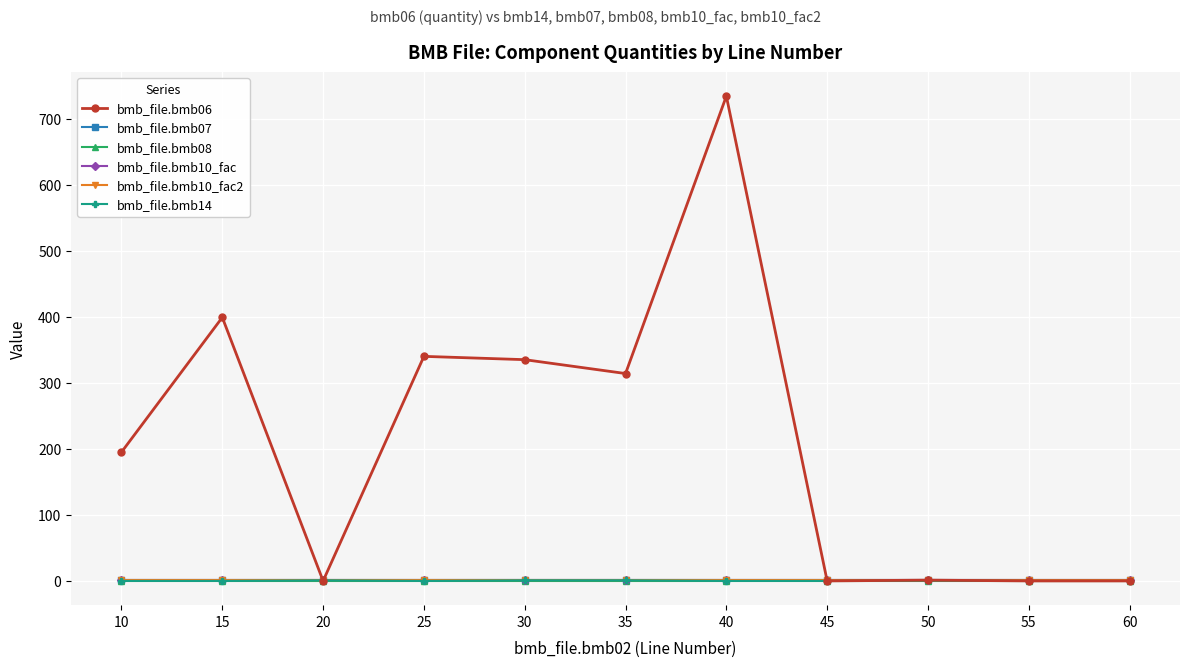

Which series has the widest spread of values?

bmb_file.bmb06